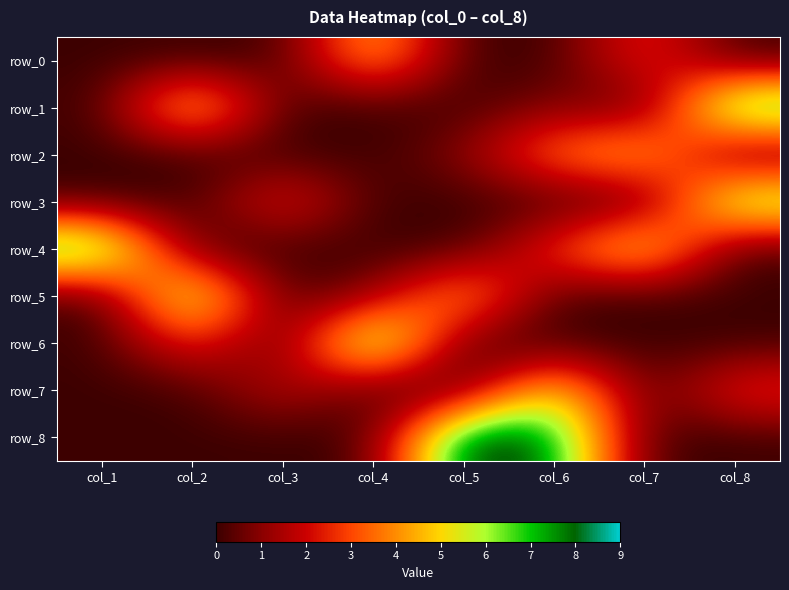

Reading left to right, what are all the values shown in this chart?

row_0: 0	0	0	5	0	0	3	0
row_1: 0	6	0	0	0	1	0	8
row_2: 0	0	0	0	1	4	5	0
row_3: 0	0	3	0	0	0	0	7
row_4: 8	0	0	0	0	3	6	0
row_5: 0	7	0	1	5	0	0	0
row_6: 0	3	0	8	0	0	0	0
row_7: 0	0	2	0	0	6	0	3
row_8: 0	0	0	0	9	8	0	0